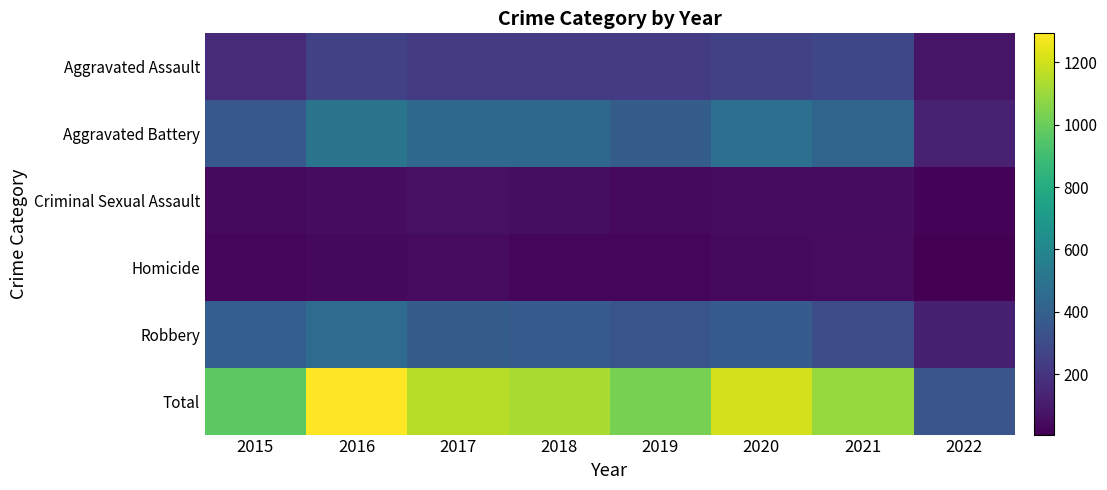

Reading left to right, list all the values displayed in this chart.

Aggravated Assault: 2015=163	2016=255	2017=230	2018=231	2019=235	2020=261	2021=279	2022=80
Aggravated Battery: 2015=354	2016=501	2017=434	2018=436	2019=388	2020=478	2021=420	2022=123
Criminal Sexual Assault: 2015=38	2016=49	2017=62	2018=56	2019=40	2020=49	2021=50	2022=19
Homicide: 2015=23	2016=33	2017=42	2018=31	2019=24	2020=39	2021=46	2022=6
Robbery: 2015=393	2016=455	2017=386	2018=375	2019=340	2020=379	2021=301	2022=118
Total: 2015=971	2016=1293	2017=1154	2018=1129	2019=1027	2020=1206	2021=1096	2022=346